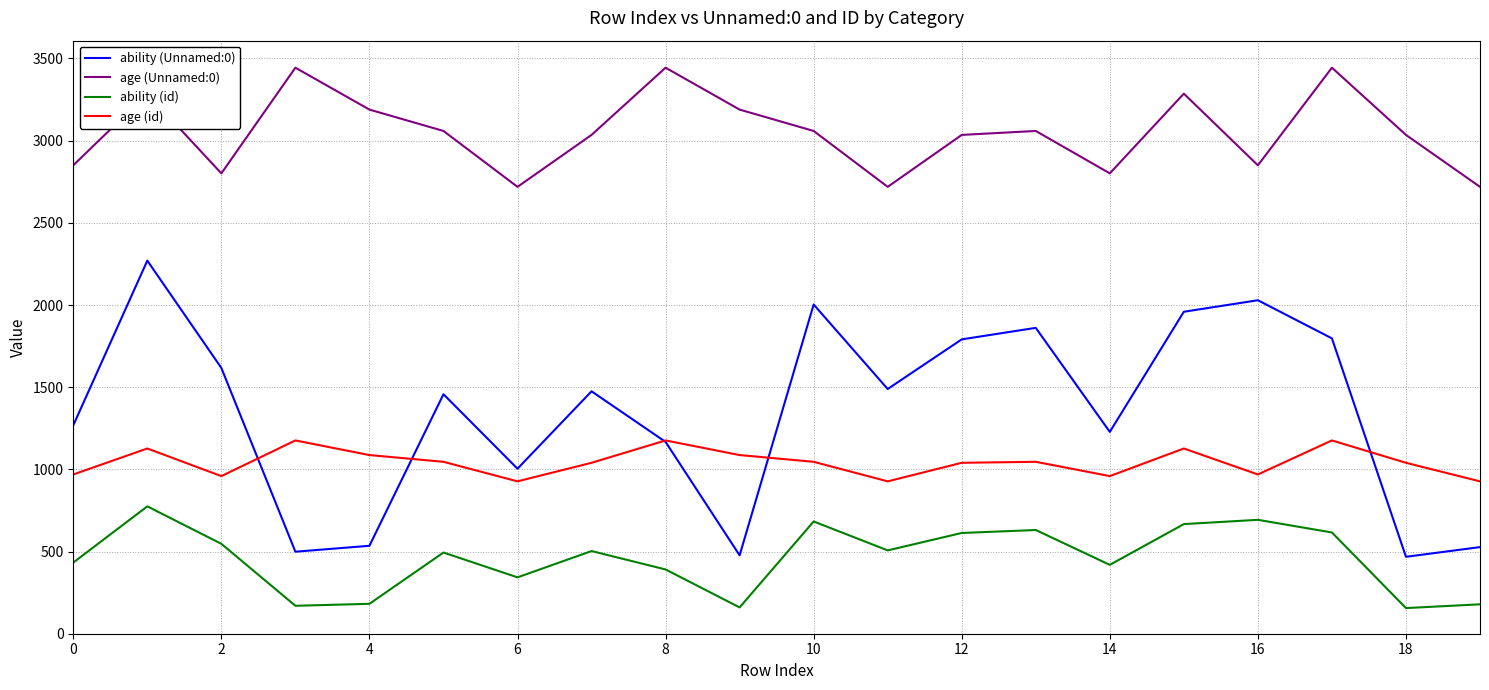

What is the smallest value displayed?

156